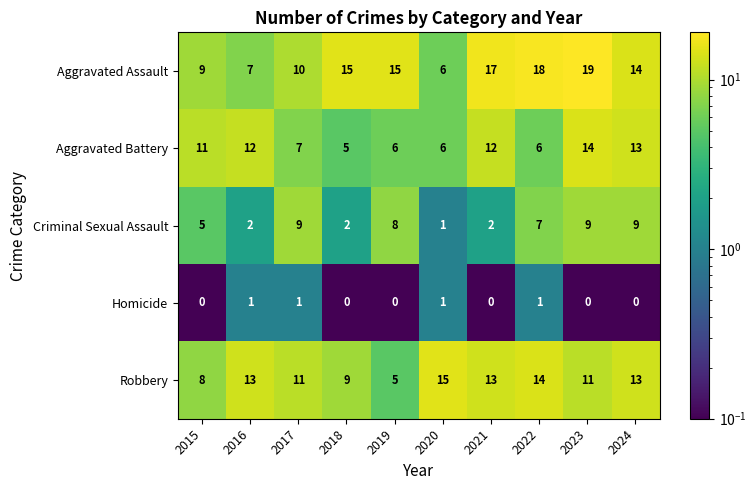

Which series has the largest total across all categories?

Aggravated Assault